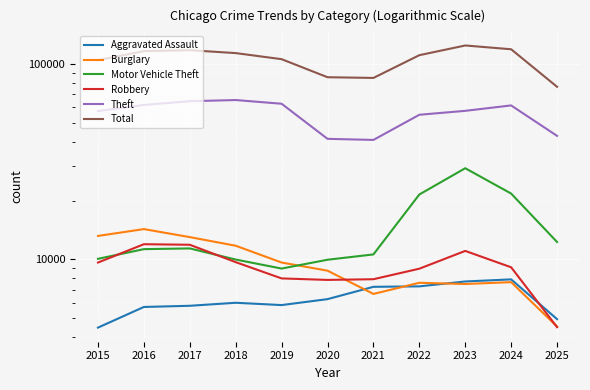

Reading right to left, extract all data points from this chart.

Aggravated Assault: 2025=4951	2024=7905	2023=7712	2022=7281	2021=7242	2020=6265	2019=5841	2018=6002	2017=5793	2016=5713	2015=4480
Burglary: 2025=4537	2024=7653	2023=7486	2022=7594	2021=6661	2020=8758	2019=9639	2018=11747	2017=13001	2016=14289	2015=13184
Motor Vehicle Theft: 2025=12277	2024=21711	2023=29255	2022=21472	2021=10605	2020=9962	2019=8978	2018=9985	2017=11380	2016=11285	2015=10068
Robbery: 2025=4504	2024=9115	2023=11052	2022=8964	2021=7920	2020=7855	2019=7995	2018=9681	2017=11881	2016=11960	2015=9638
Theft: 2025=42822	2024=61278	2023=57493	2022=54899	2021=40821	2020=41350	2019=62499	2018=65290	2017=64386	2016=61625	2015=57353
Total: 2025=76310	2024=118699	2023=124098	2022=110701	2021=84697	2020=85393	2019=105618	2018=113457	2017=117399	2016=116129	2015=104408